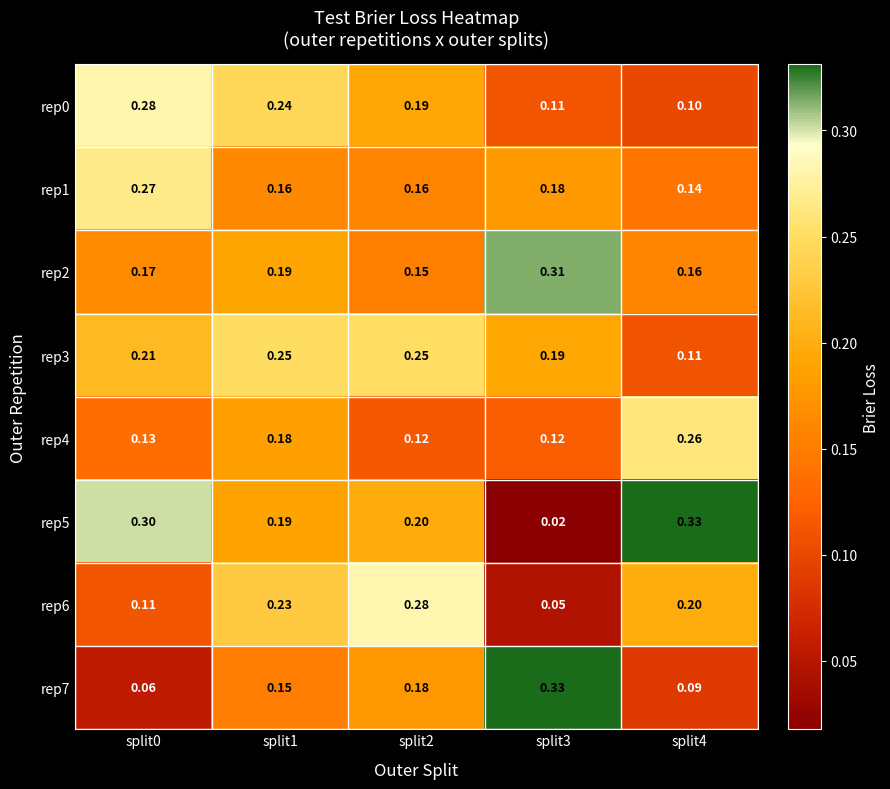

Count the number of categories in the chart.

5